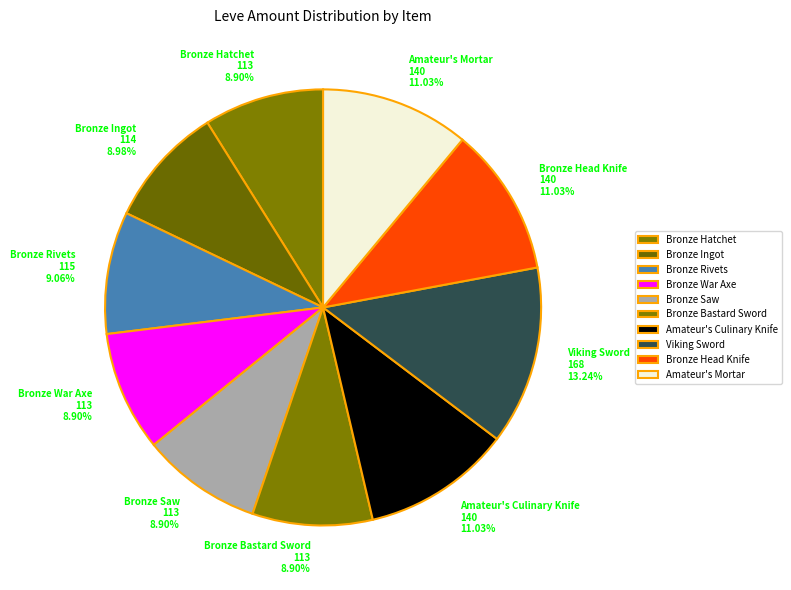

How much of the chart is everything except Amateur's Mortar?

89.0%